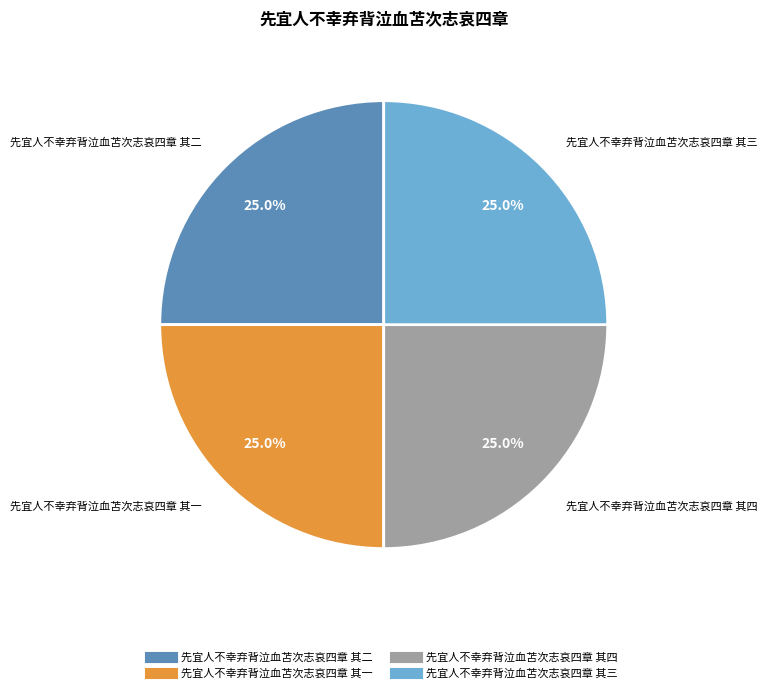

Does any single category account for the majority?

No